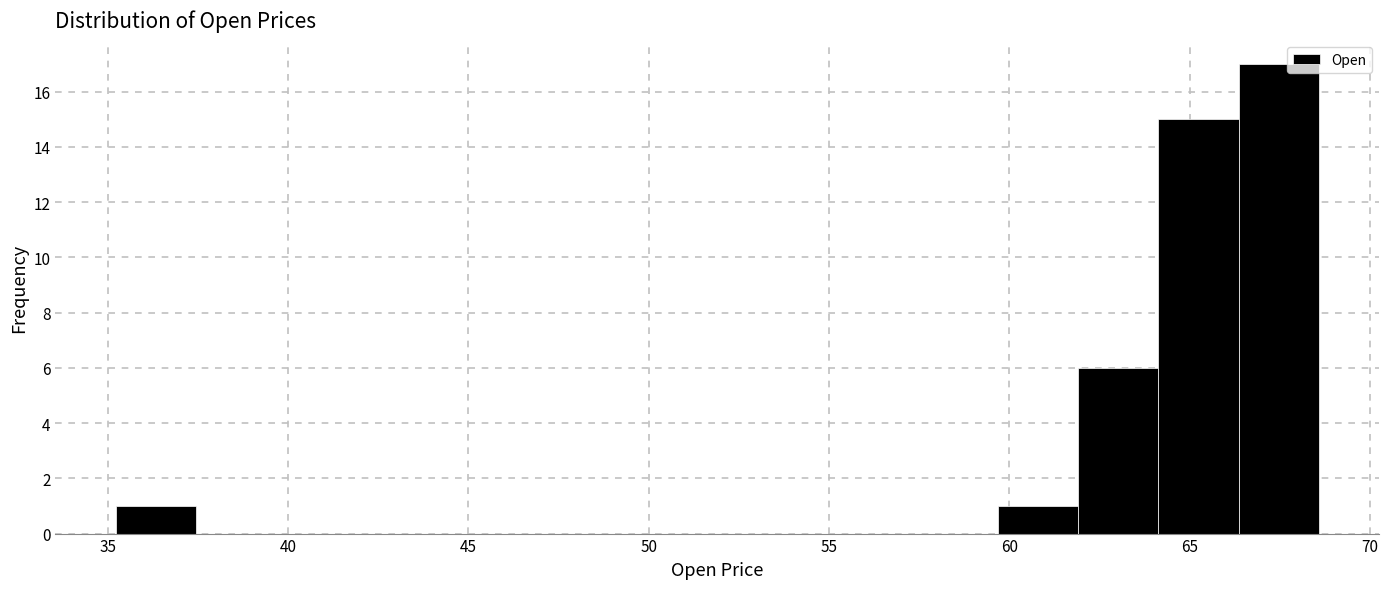

Over which range of the x-axis is the bar tallest?

66.5 to 68.5